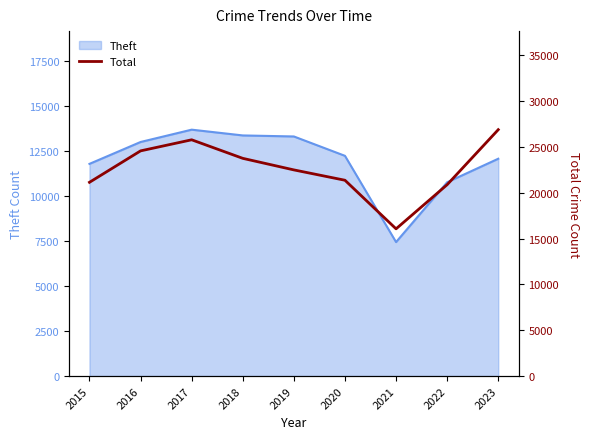

What value does the data have at 2017?

25769